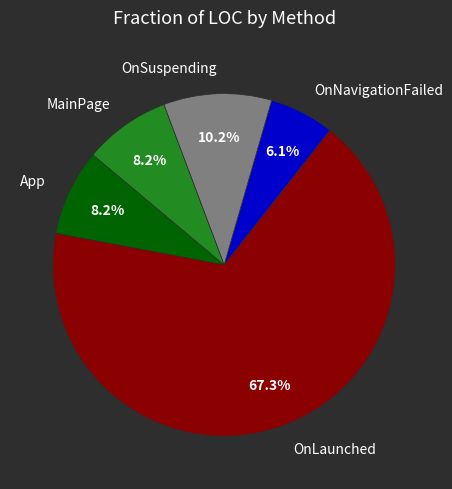

Count the number of slices in the pie.

5